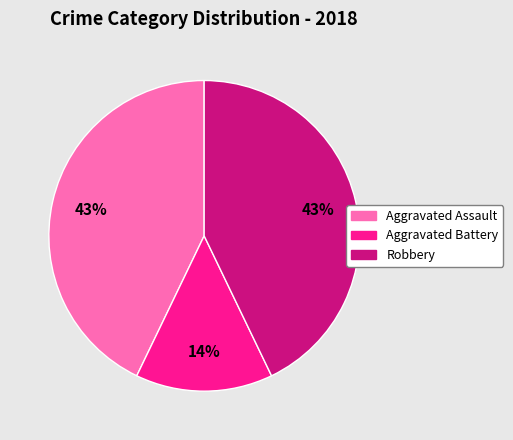

Combined, do Aggravated Assault and Aggravated Battery account for over 50%?

Yes